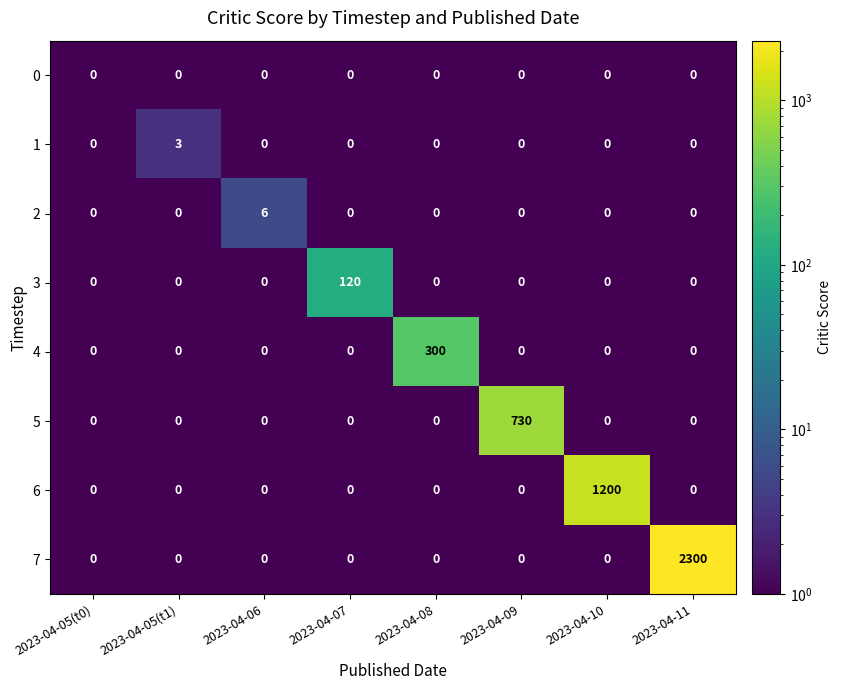

Which series has the largest total across all categories?

7